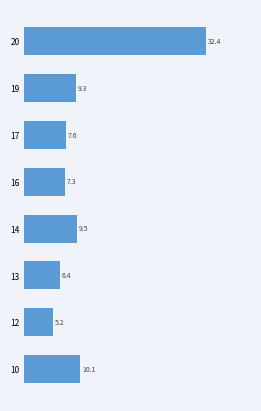

Reading bottom to top, what are all the values shown in this chart?

10=10.1	12=5.2	13=6.4	14=9.5	16=7.3	17=7.6	19=9.3	20=32.4